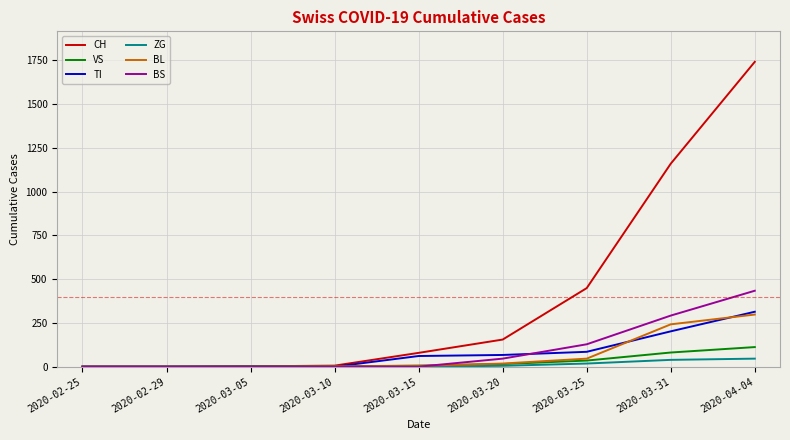

Is the value of CH at 2020-03-25 greater than the value of ZG at 2020-03-10?

Yes